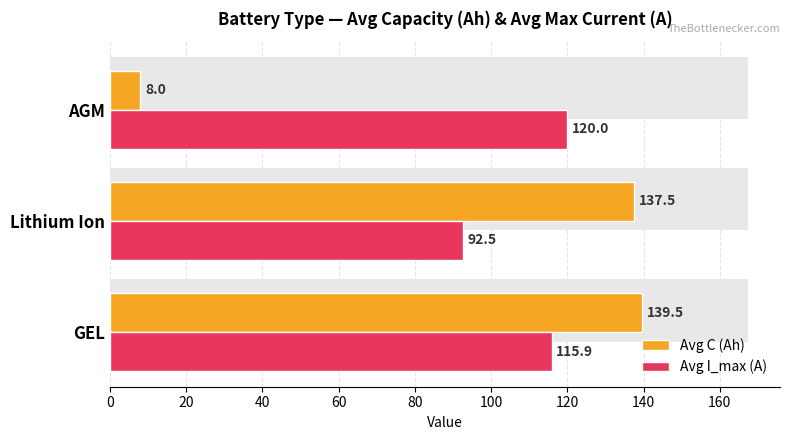

Which series has the largest total across all categories?

Avg I_max (A)